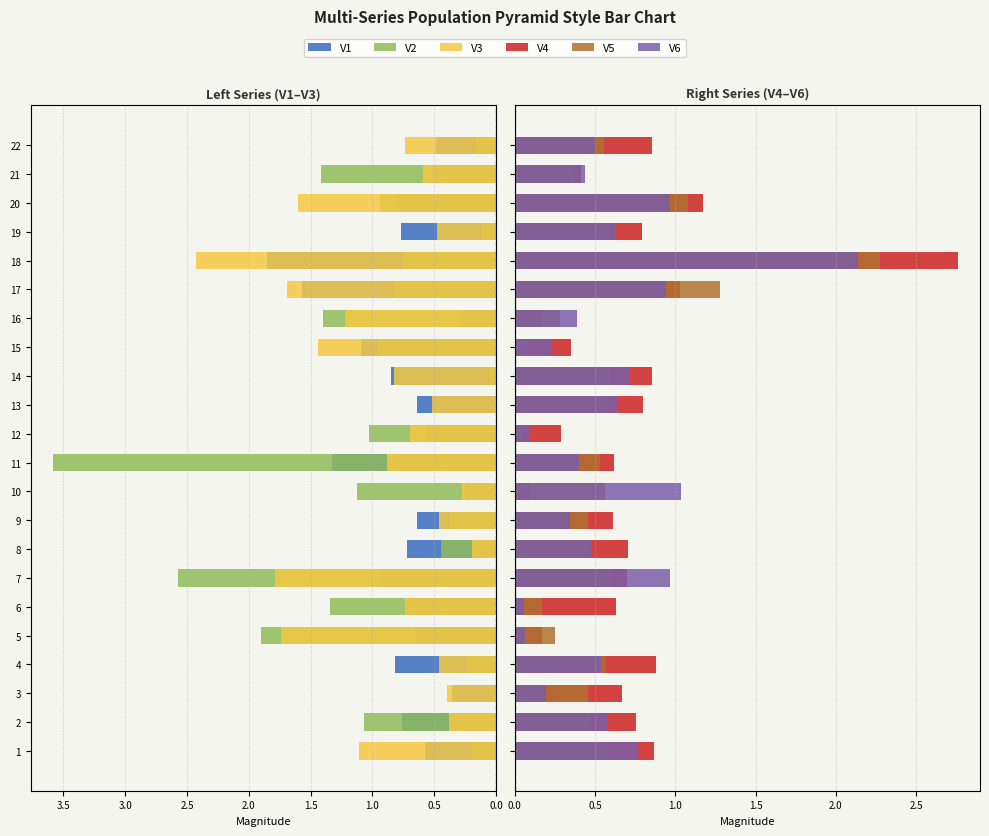

The V2 series shows 1.6 at 15. True or false?

False